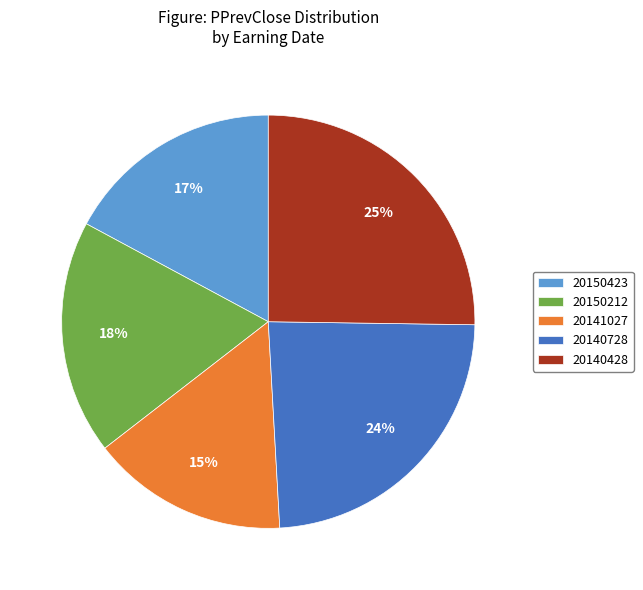

Between 20141027 and 20140428, which is larger?

20140428